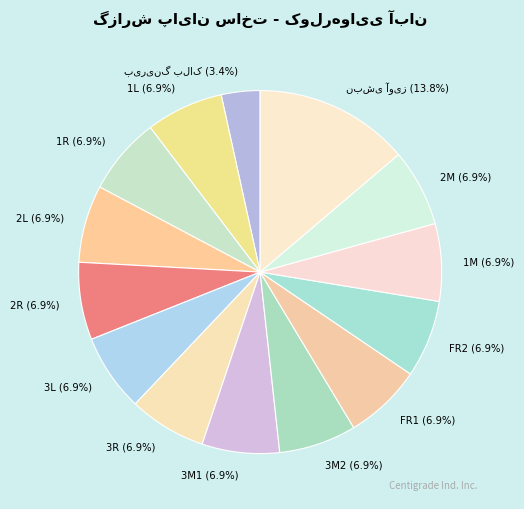

Combined, what portion of the pie is 2R and 3L?

13.8%